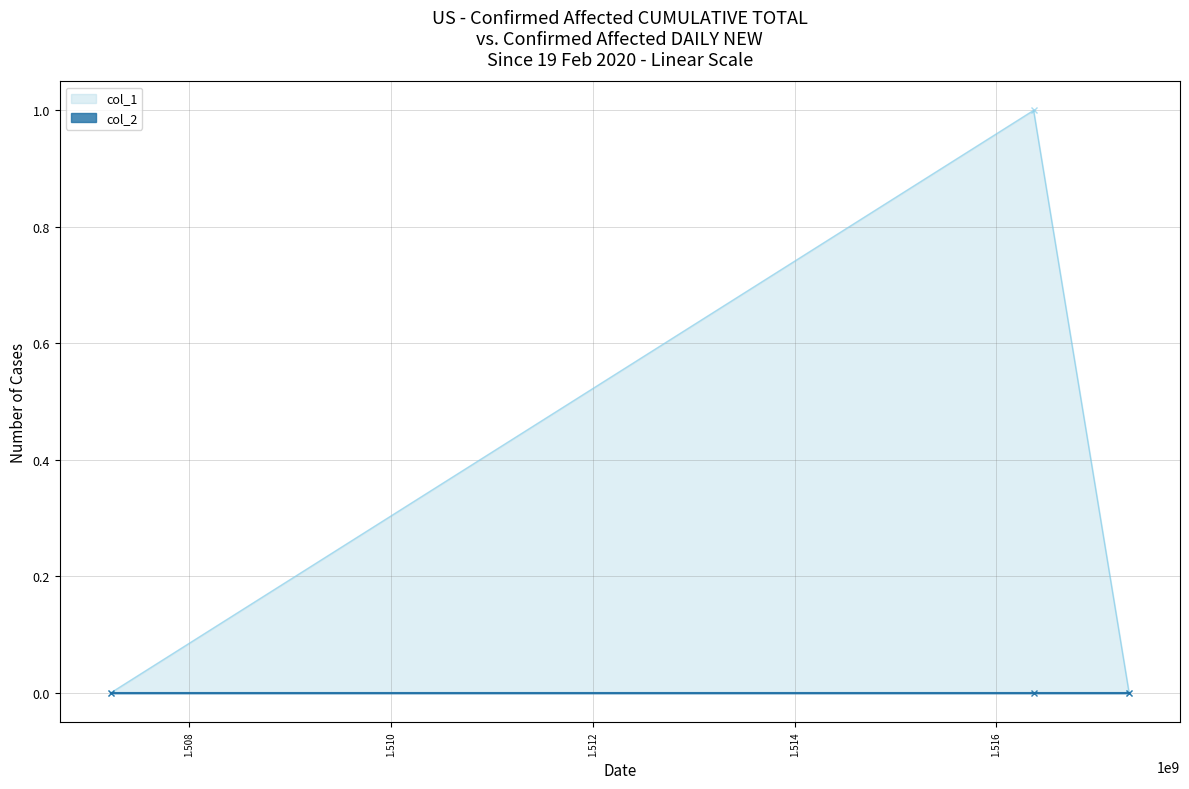

The value at 1517315212 is 0. True or false?

True